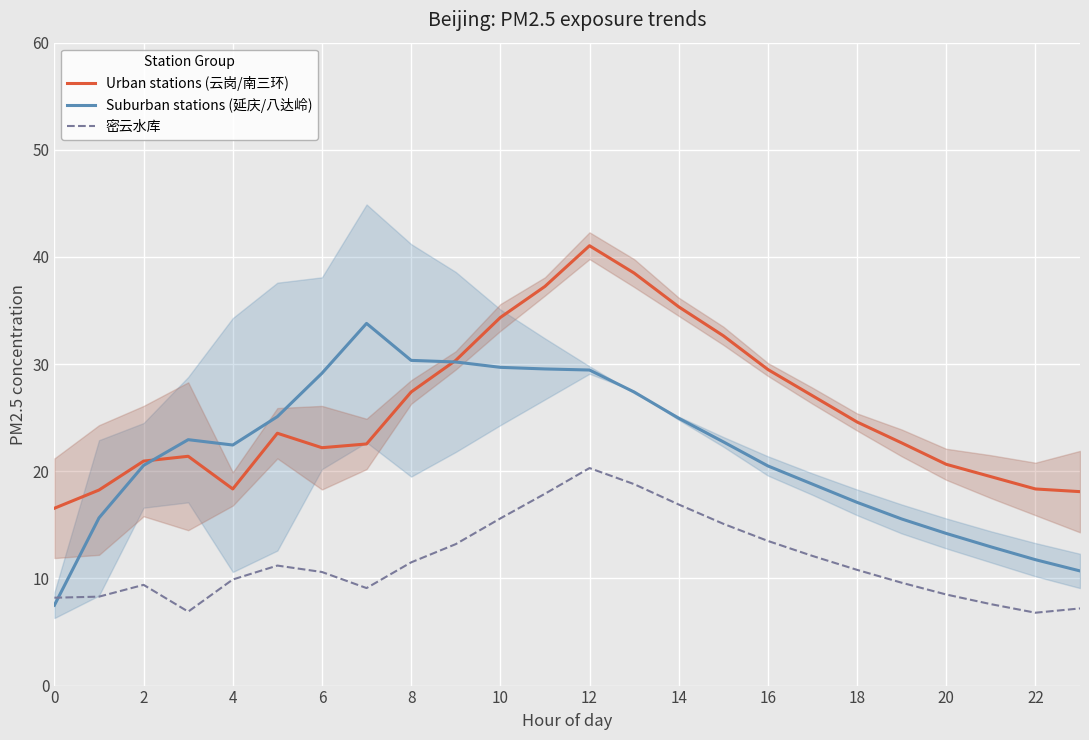

True or false: 密云水库 has a value of 10.8 at 18.

True